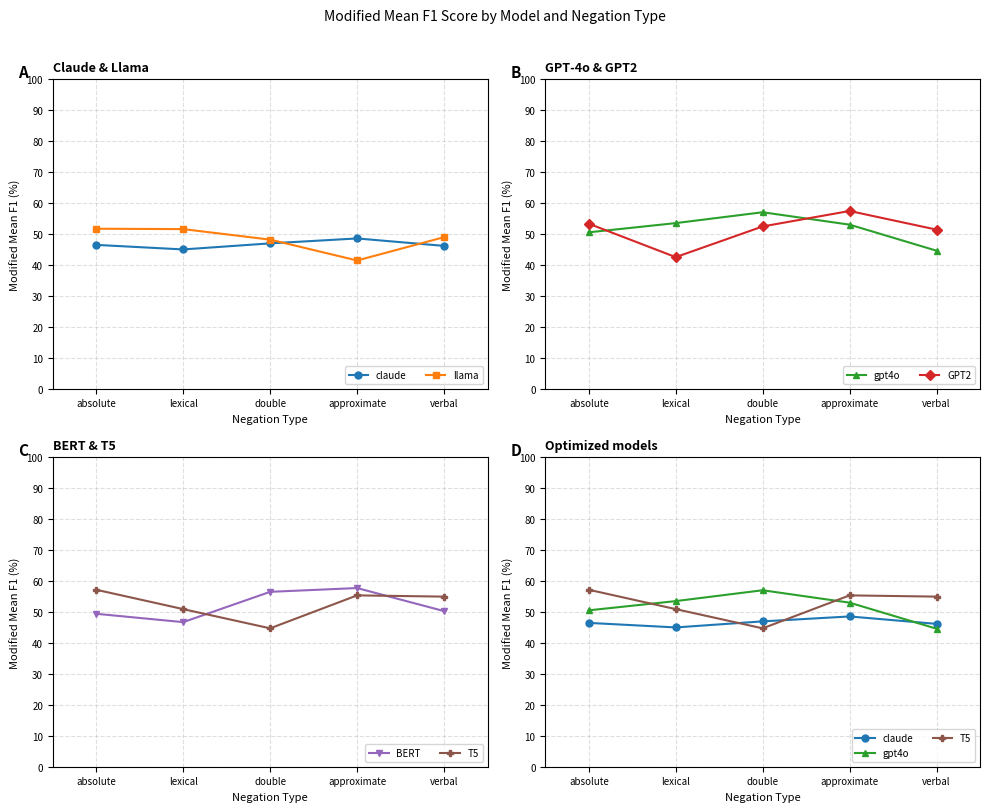

Reading right to left, list all the values displayed in this chart.

claude: verbal=46.2	approximate=48.6	double=47.0	lexical=45.0	absolute=46.5
llama: verbal=49.0	approximate=41.5	double=48.2	lexical=51.6	absolute=51.7
gpt4o: verbal=44.6	approximate=53.0	double=57.0	lexical=53.5	absolute=50.5
GPT2: verbal=51.4	approximate=57.5	double=52.5	lexical=42.5	absolute=53.3
BERT: verbal=50.3	approximate=57.8	double=56.5	lexical=46.7	absolute=49.4
T5: verbal=55.0	approximate=55.4	double=44.7	lexical=50.9	absolute=57.2